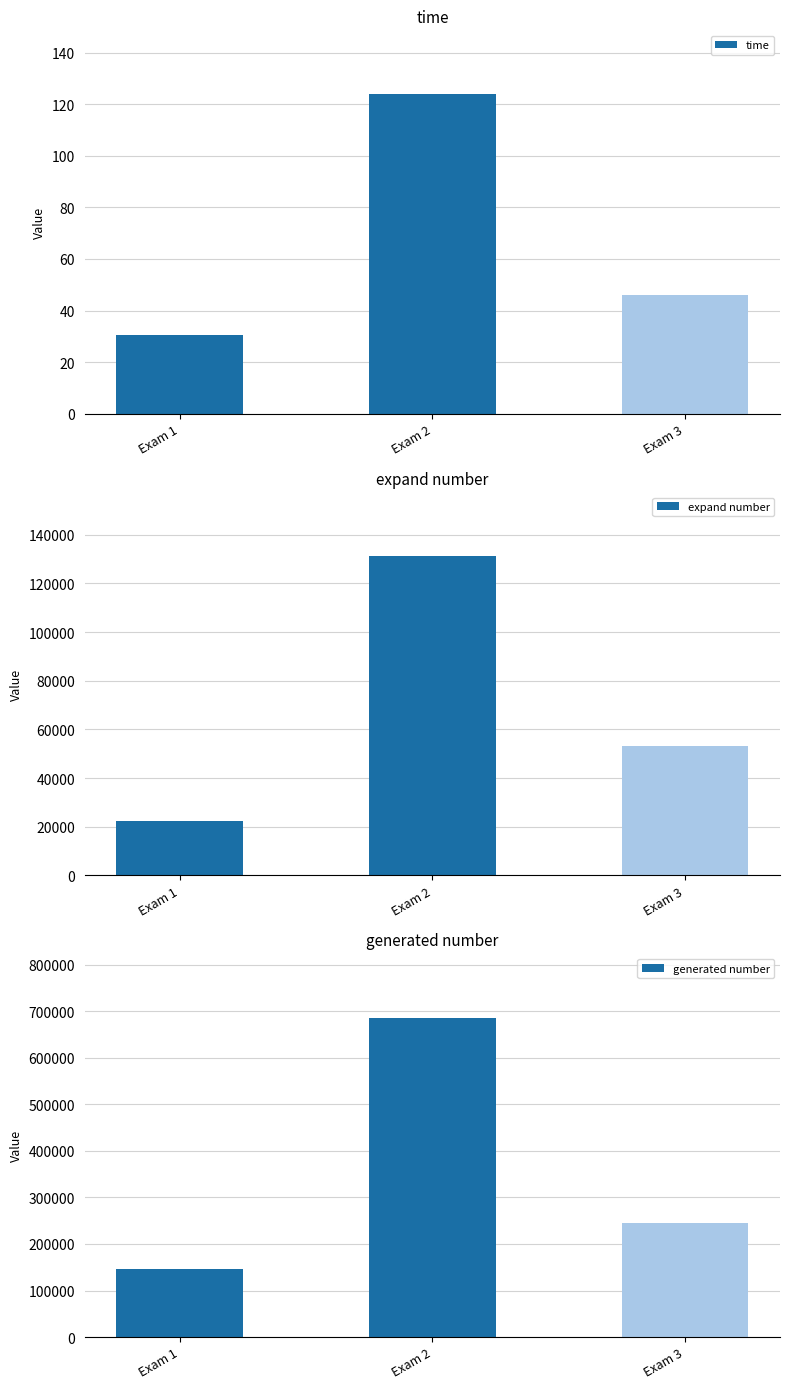

What is the value of the generated number bar at the 2nd from the left?

686470